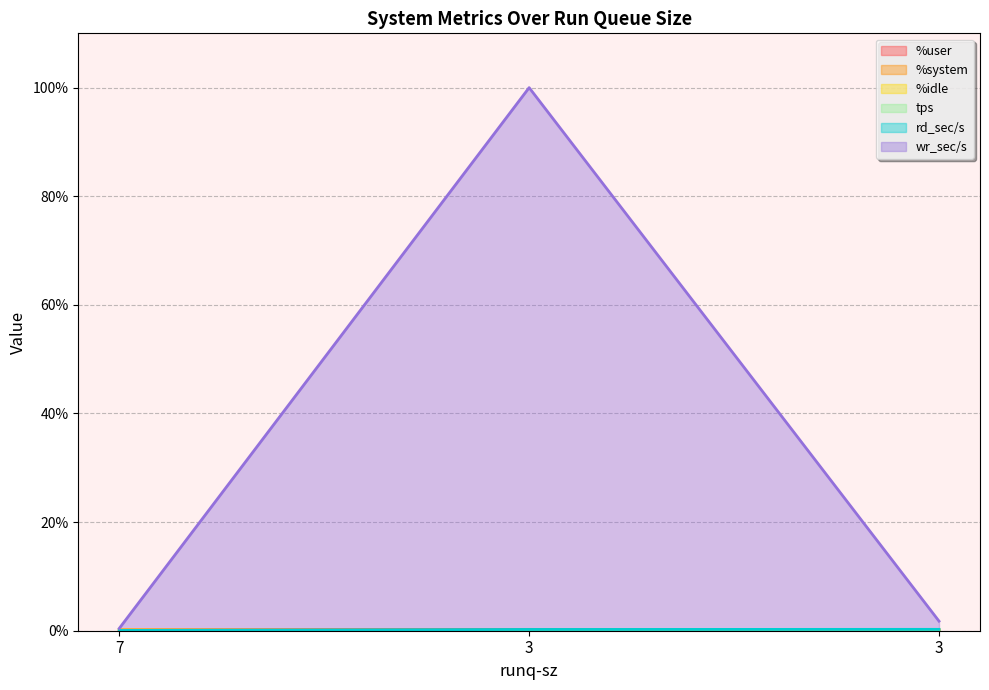

Which series has the widest spread of values?

wr_sec/s